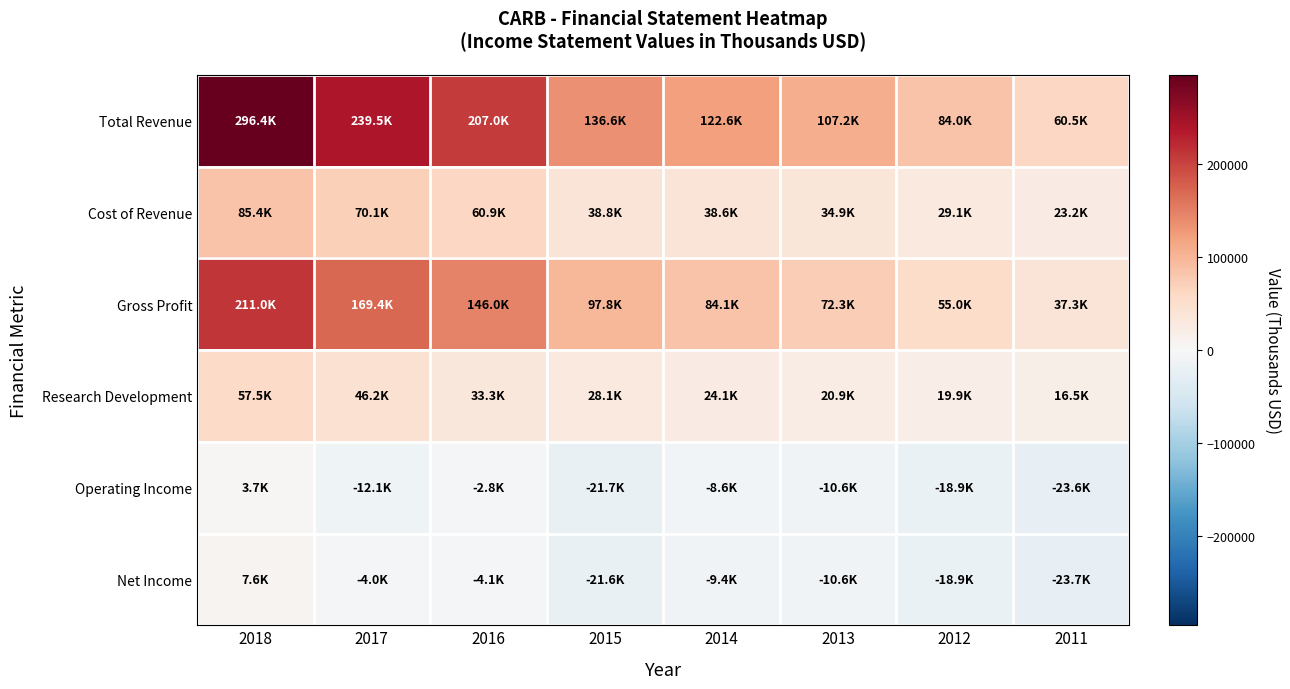

At which category is the sum across all series the highest?

2018